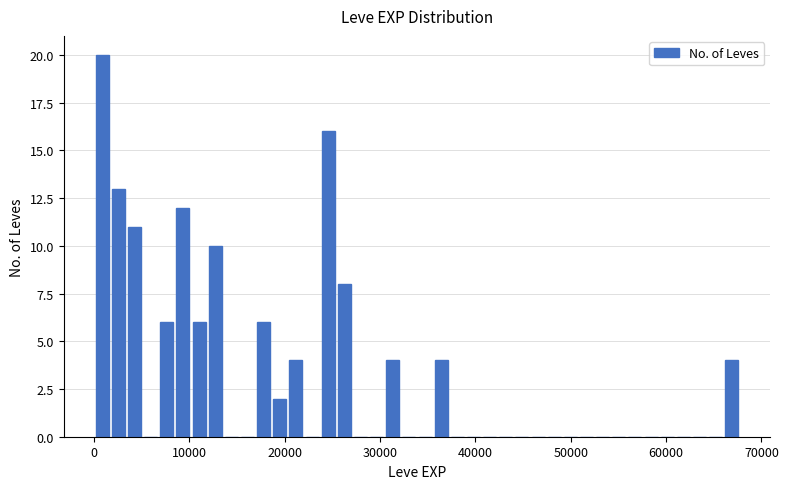

Around what value on the x-axis is the tallest bar? Give the approximate position of its centre, as read against the axis.

1000